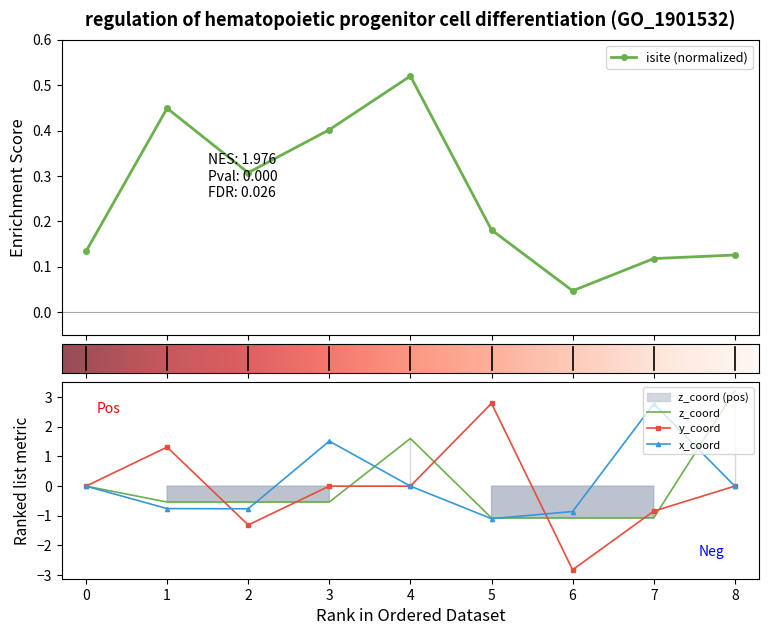

At which category does isite reach its first local peak?

1